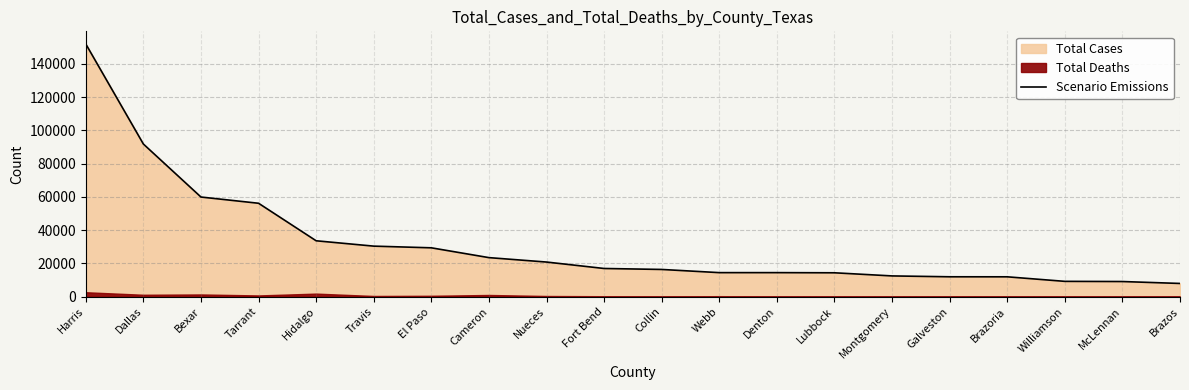

How many values are below 16966?

10